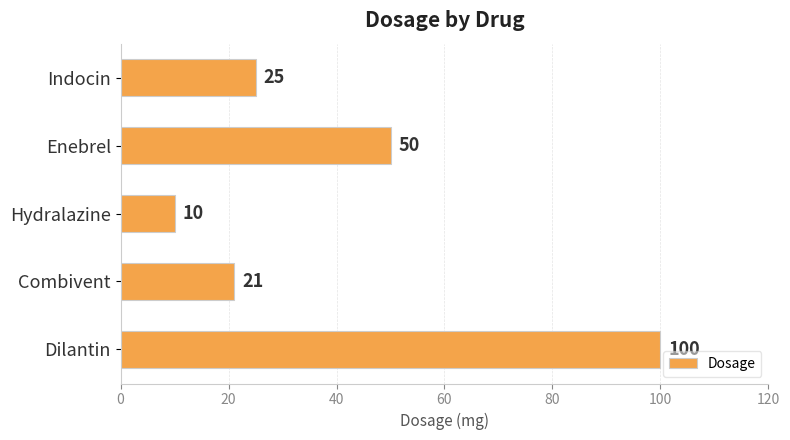

Approximately how many times larger is the value at Dilantin compared to Enebrel?

2.0